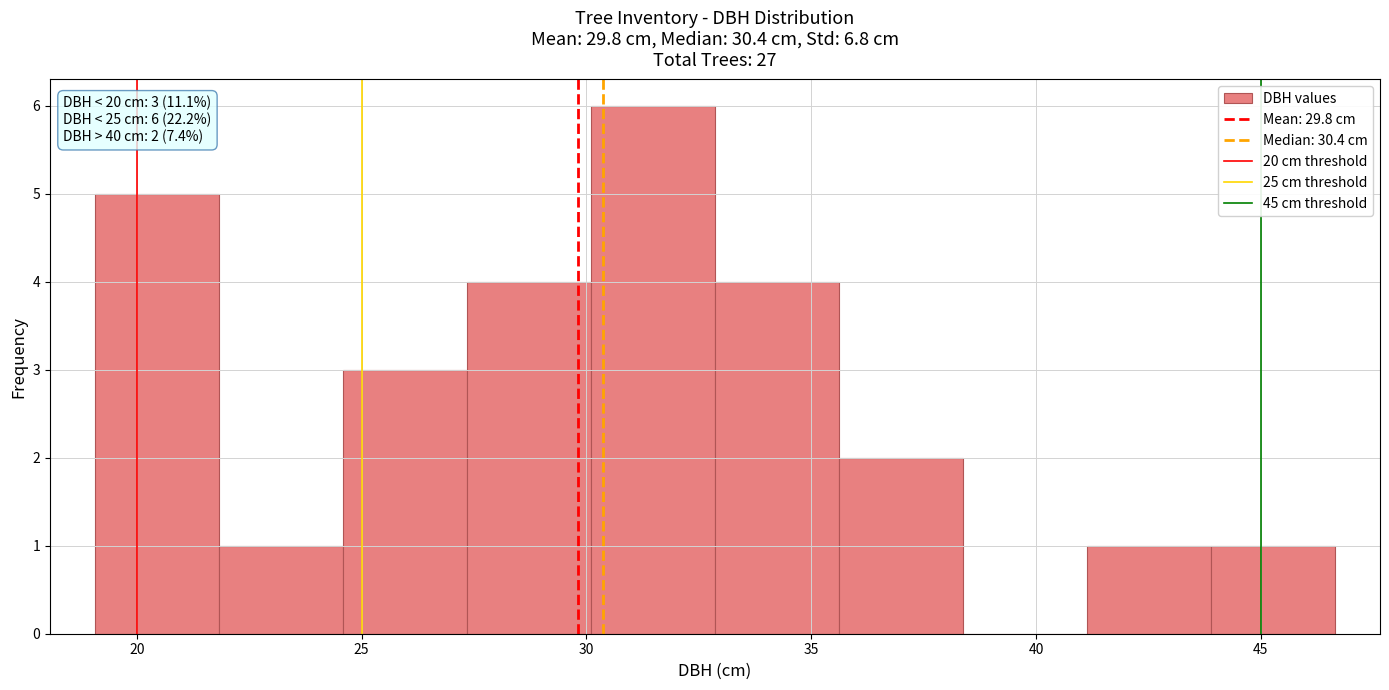

Which range on the x-axis has the tallest bar?

30.0 to 33.0